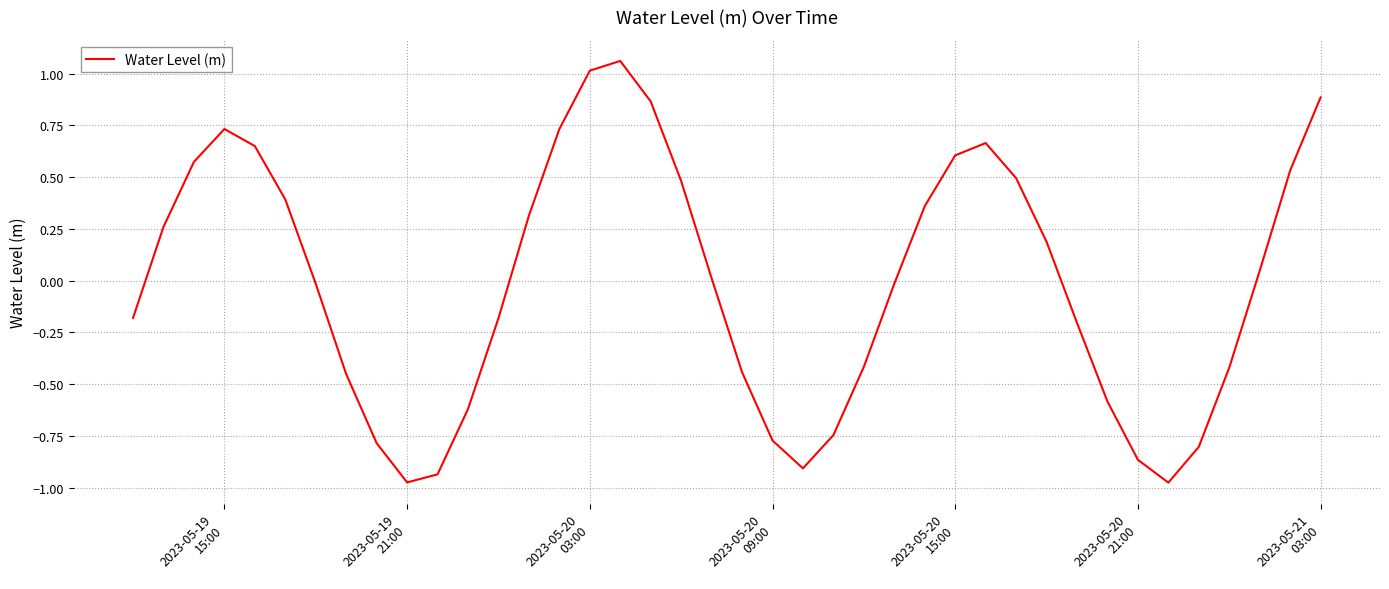

What is the difference between the maximum and minimum values?

2.0